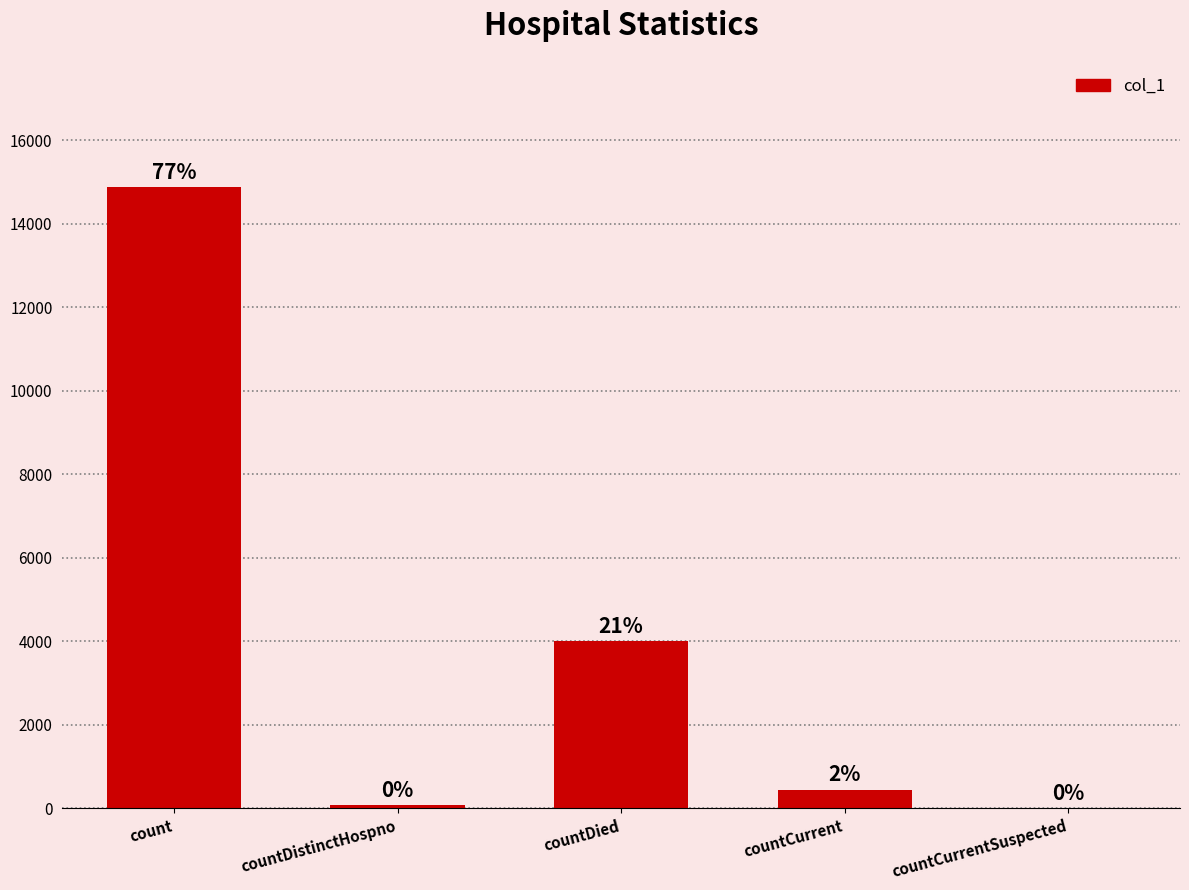

True or false: the data shows 670 at countCurrent.

False